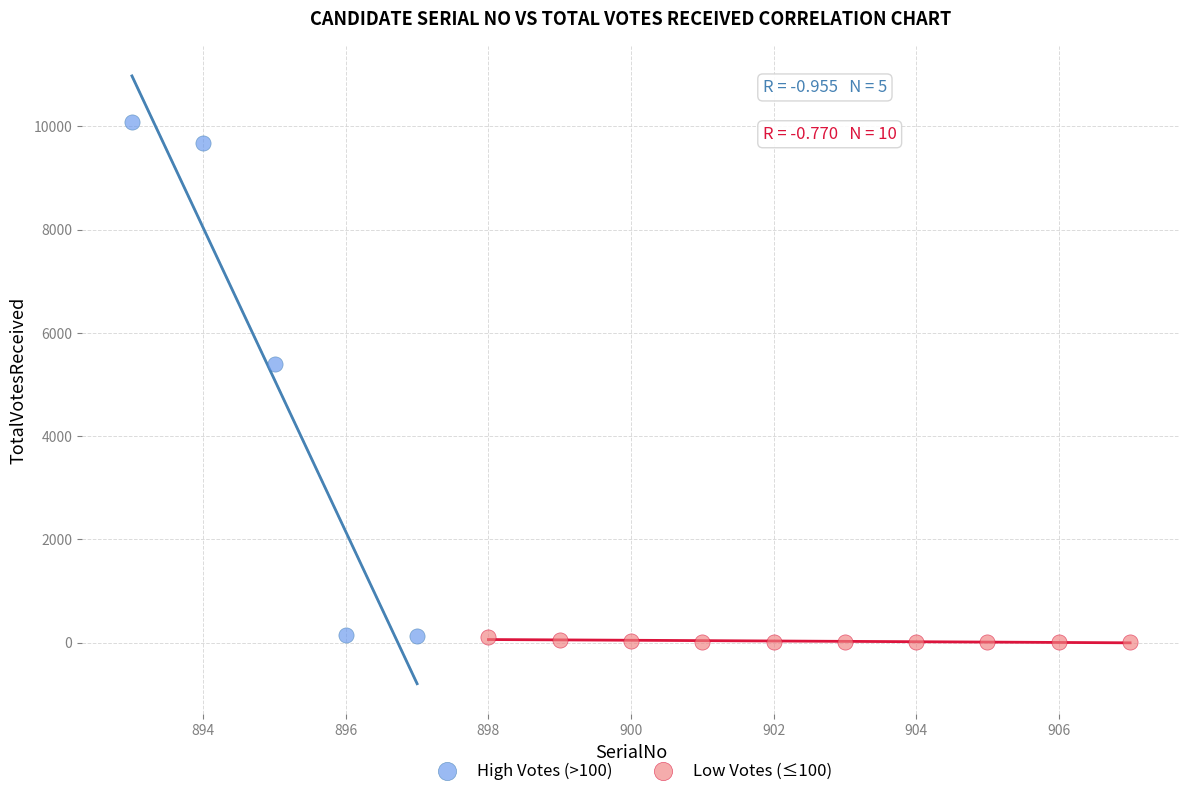

Which series reaches the maximum Y coordinate?

High Votes (>100)